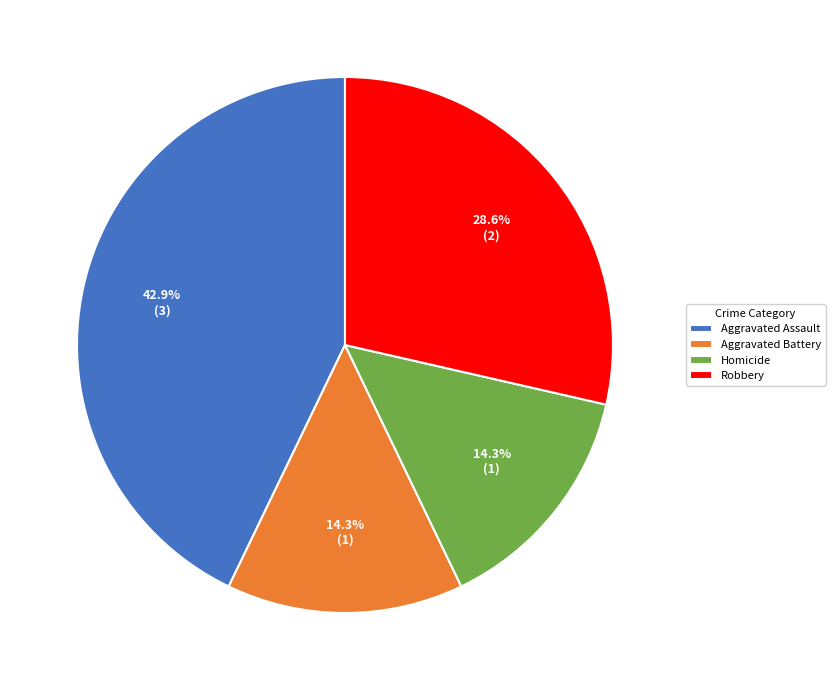

What is the largest slice in the pie chart?

Aggravated Assault